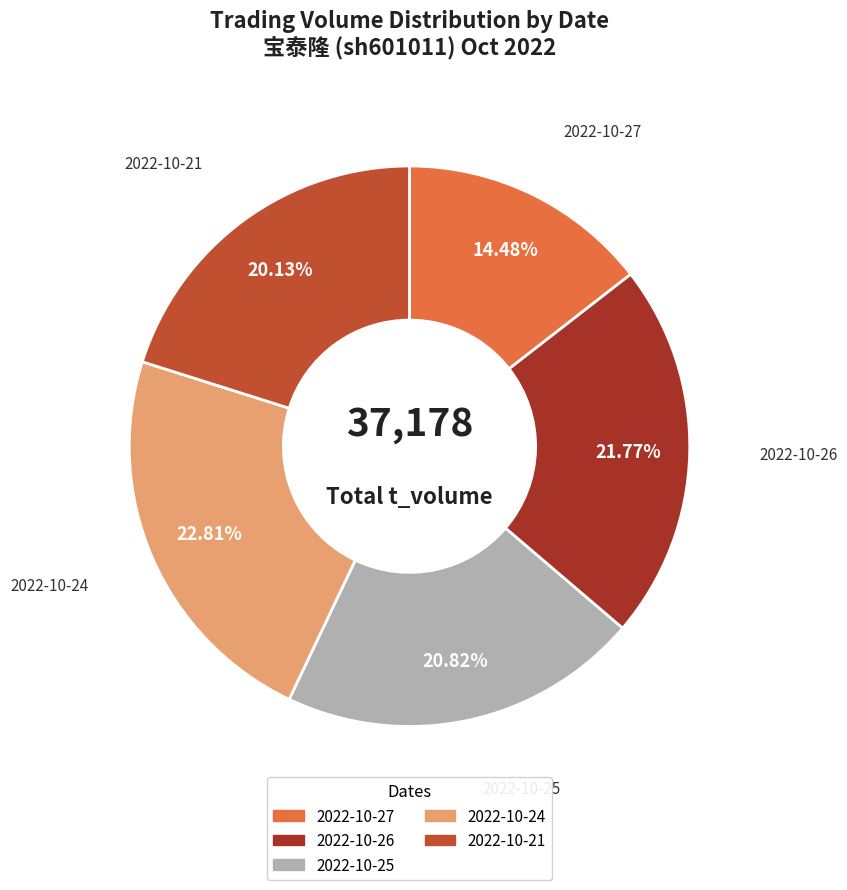

Which category has the biggest portion of the pie?

2022-10-24